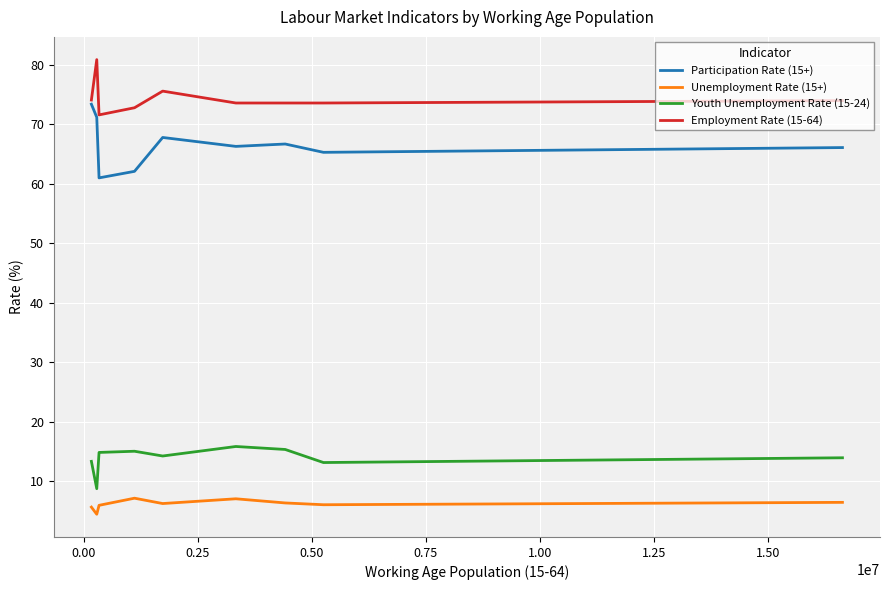

True or false: Participation Rate (15+) and Youth Unemployment Rate (15-24) intersect in this chart.

False